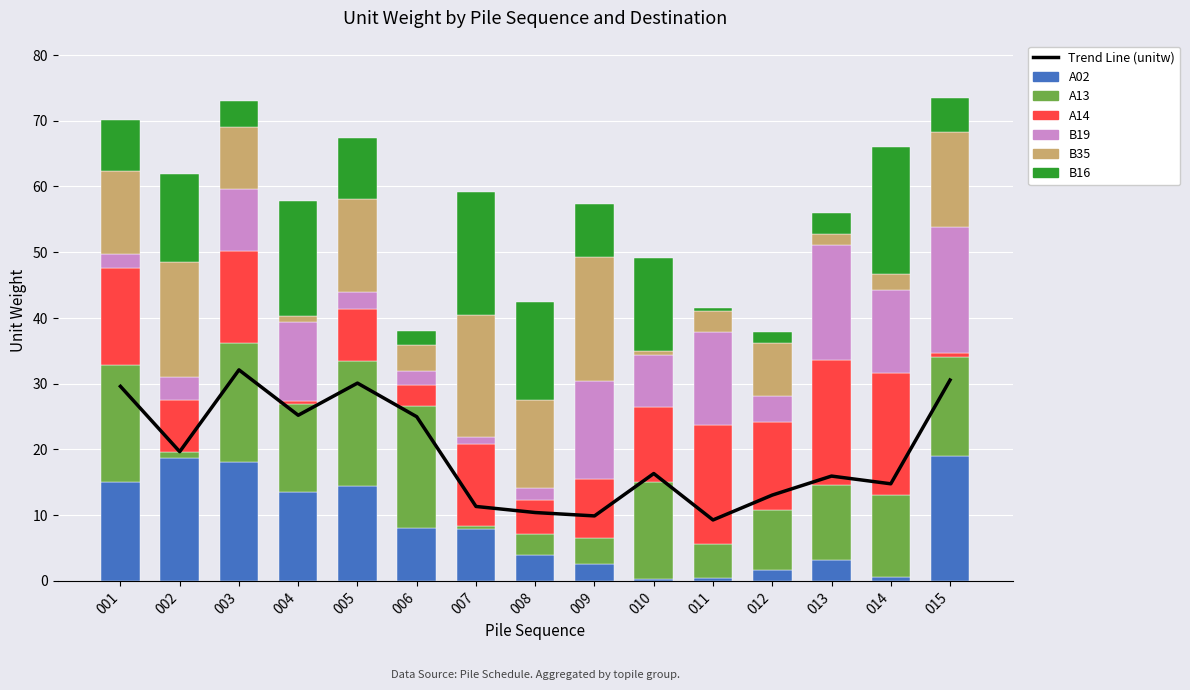

Reading left to right, extract all data points from this chart.

A02: 15.0	18.6	18.1	13.5	14.4	8.0	7.9	4.0	2.5	0.3	0.5	1.7	3.2	0.6	19.0
A13: 17.7	0.9	18.1	13.5	19.0	18.6	0.6	3.2	4.0	14.8	5.2	9.0	11.4	12.4	15.0
A14: 14.8	8.0	14.1	0.5	8.0	3.2	12.4	5.2	9.0	11.4	18.1	13.5	19.0	18.6	0.6
B19: 2.1	3.5	9.4	11.9	2.5	2.1	1.0	1.7	14.8	8.0	14.1	4.0	17.5	12.6	19.2
B35: 12.6	17.5	9.4	1.0	14.1	4.0	18.6	13.5	19.0	0.6	3.2	8.0	1.7	2.5	14.4
B16: 7.9	13.4	4.0	17.5	9.4	2.1	18.6	14.8	8.0	14.1	0.5	1.7	3.2	19.2	5.2